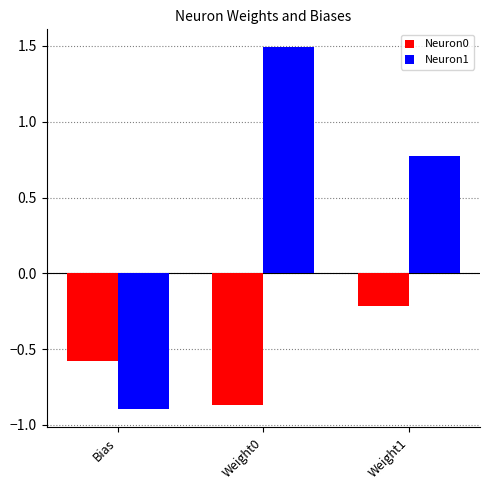

How many series are shown in this chart?

2